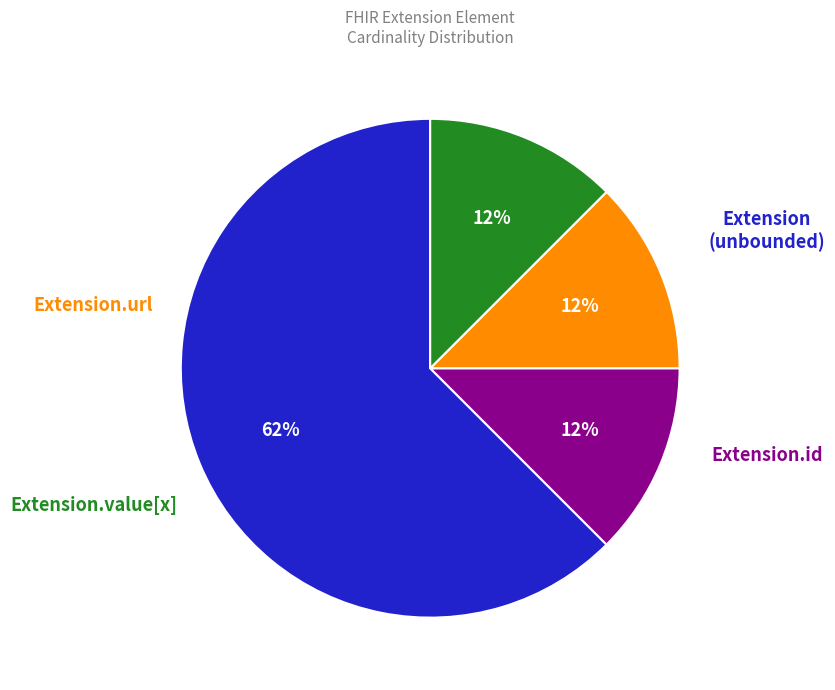

Is there a majority slice in this chart?

Yes